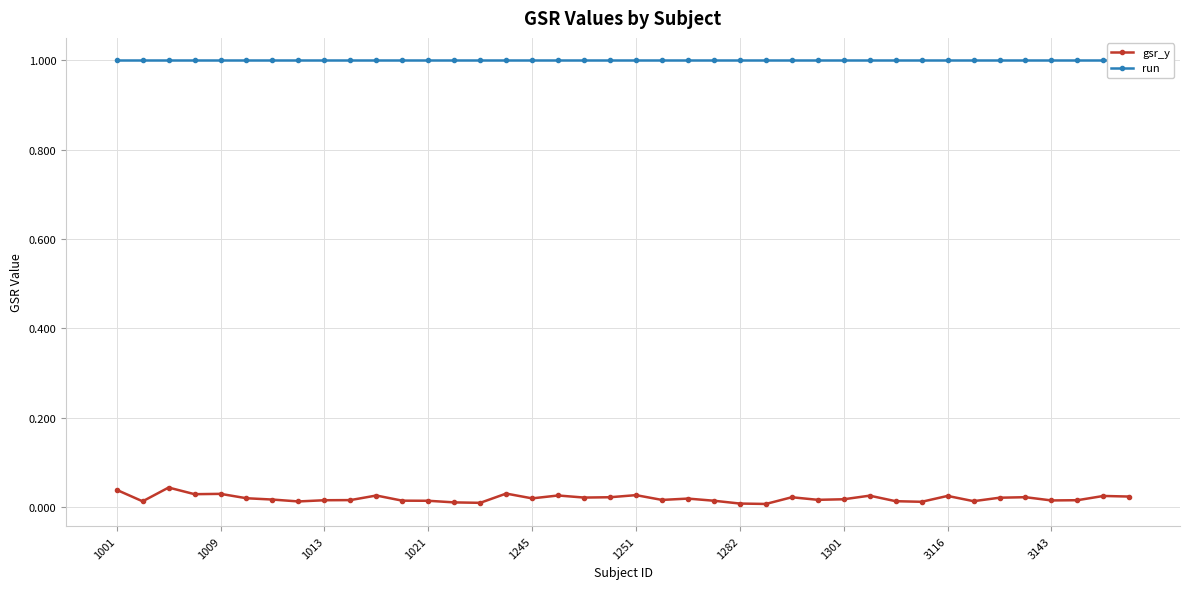

Reading right to left, list all the values displayed in this chart.

gsr_y: 0.0	0.0	0.0	0.0	0.0	0.0	0.0	0.0	0.0	0.0	0.0	0.0	0.0	0.0	0.0	0.0	0.0	0.0	0.0	0.0	0.0	0.0	0.0	0.0	0.0	0.0	0.0	0.0	0.0	0.0	0.0	0.0	0.0	0.0	0.0	0.0	0.0	0.0	0.0	0.0
run: 1.0	1.0	1.0	1.0	1.0	1.0	1.0	1.0	1.0	1.0	1.0	1.0	1.0	1.0	1.0	1.0	1.0	1.0	1.0	1.0	1.0	1.0	1.0	1.0	1.0	1.0	1.0	1.0	1.0	1.0	1.0	1.0	1.0	1.0	1.0	1.0	1.0	1.0	1.0	1.0